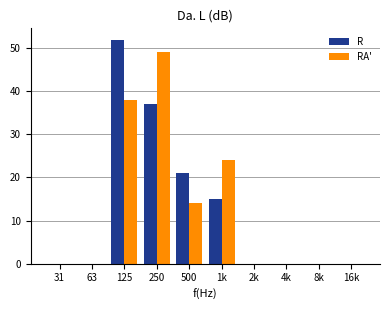

Reading left to right, what are all the values shown in this chart?

R: 31=0	63=0	125=52	250=37	500=21	1k=15	2k=0	4k=0	8k=0	16k=0
RA': 31=0	63=0	125=38	250=49	500=14	1k=24	2k=0	4k=0	8k=0	16k=0